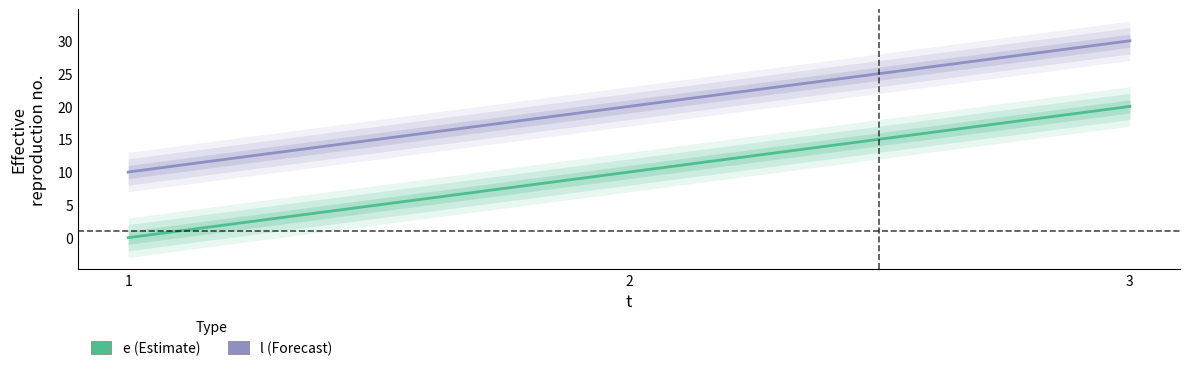

Is it true that l equals 10 at 1?

True